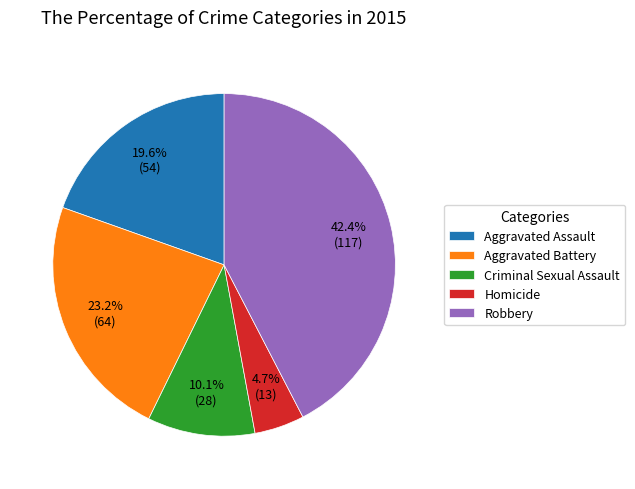

Is it true that Robbery is 42% of the pie?

True